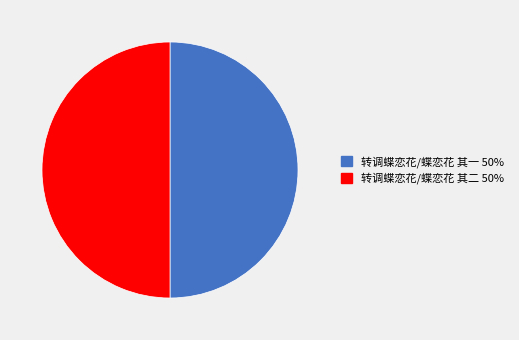

Is the sum of 转调蝶恋花/蝶恋花 其二 and 转调蝶恋花/蝶恋花 其一 greater than half?

Yes